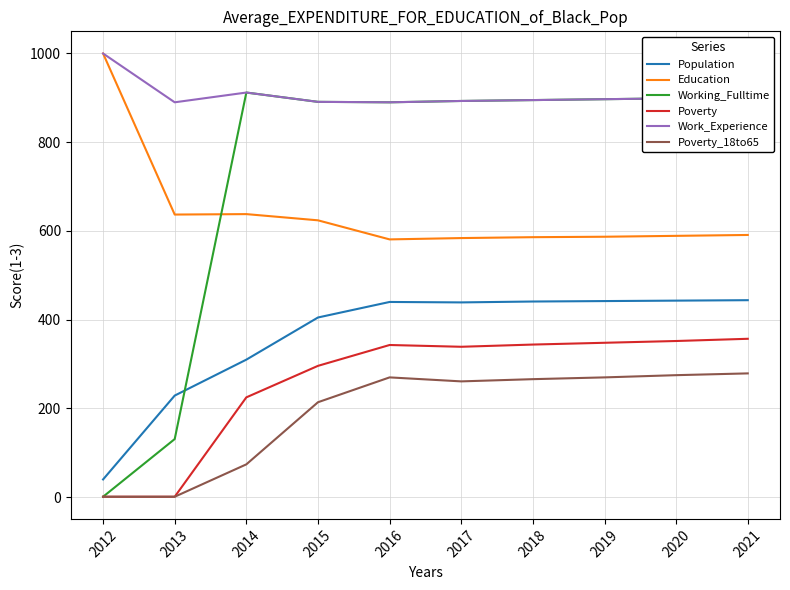

True or false: Work_Experience and Population intersect in this chart.

False